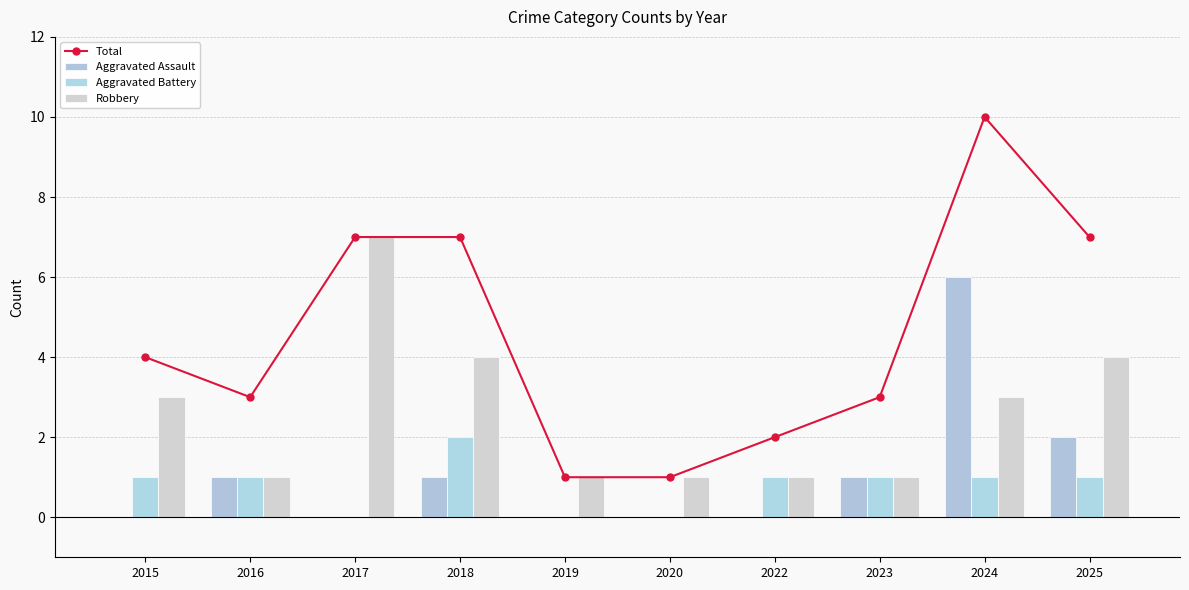

What is the difference between the maximum and minimum values in the Aggravated Assault series?

6